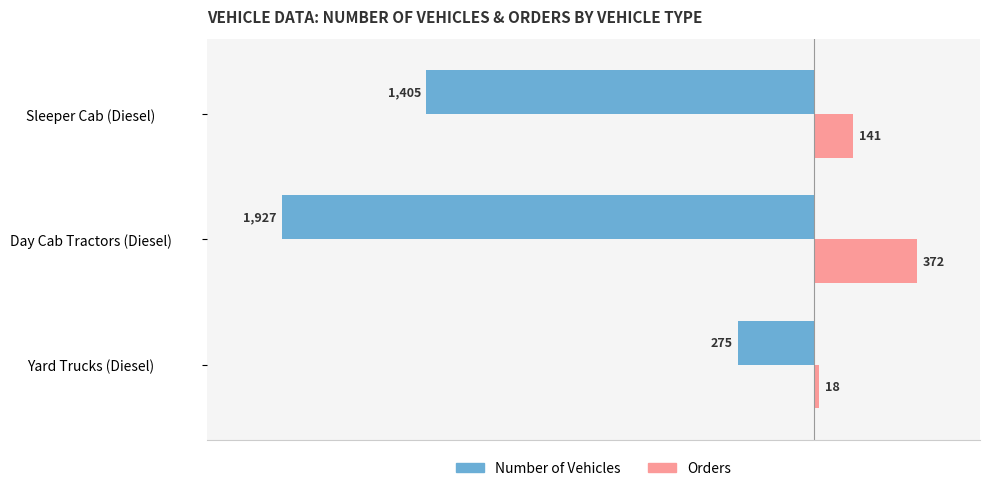

Between Day Cab Tractors (Diesel) and Sleeper Cab (Diesel), which series saw the biggest shift?

Number of Vehicles